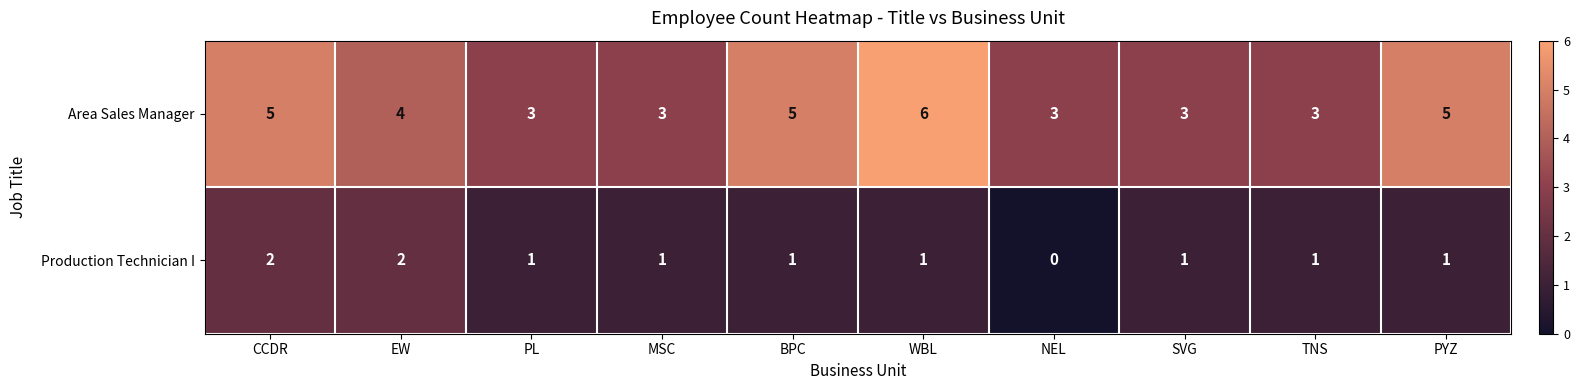

At how many categories does at least one series exceed 1?

10